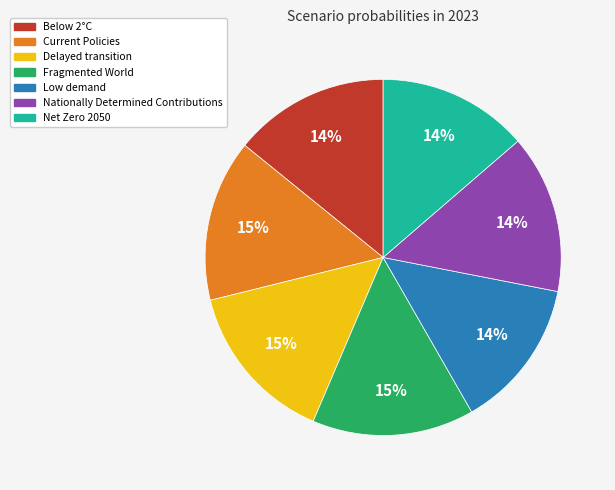

Is the sum of Below 2°C and Nationally Determined Contributions greater than half?

No